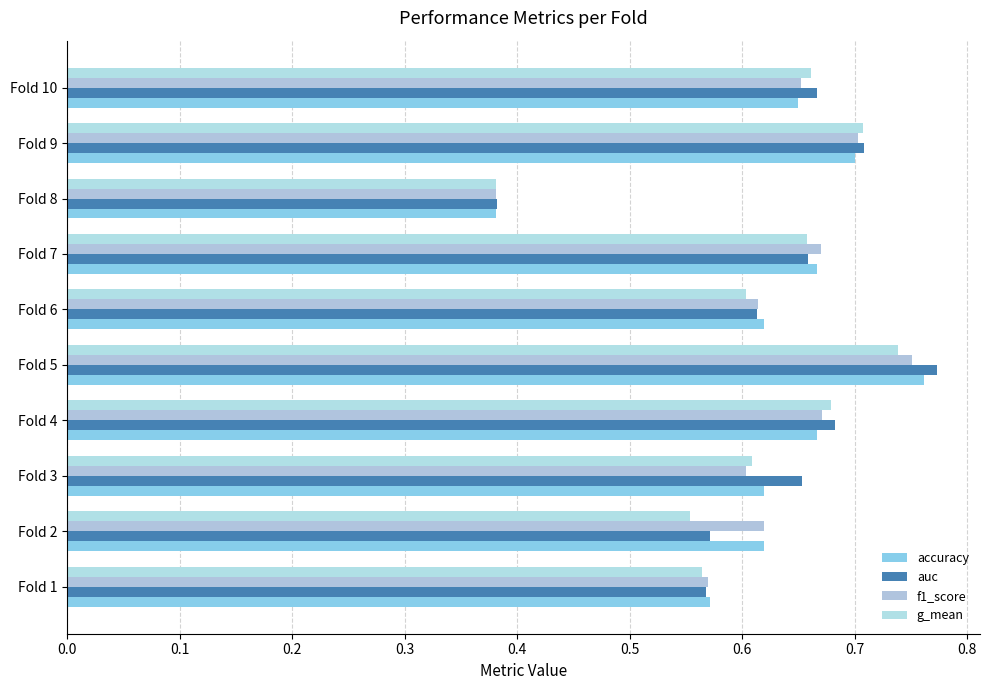

Count the number of data series in this chart.

4